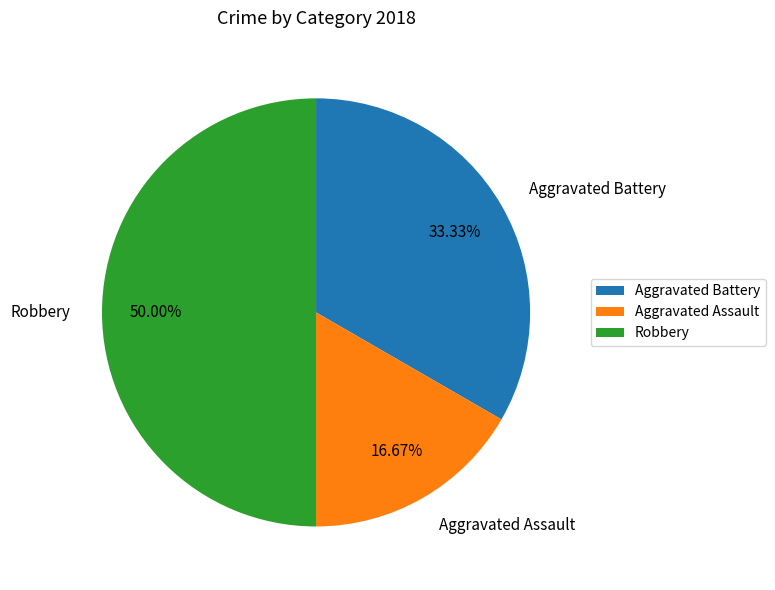

Does Aggravated Assault account for over 50% of the chart?

No